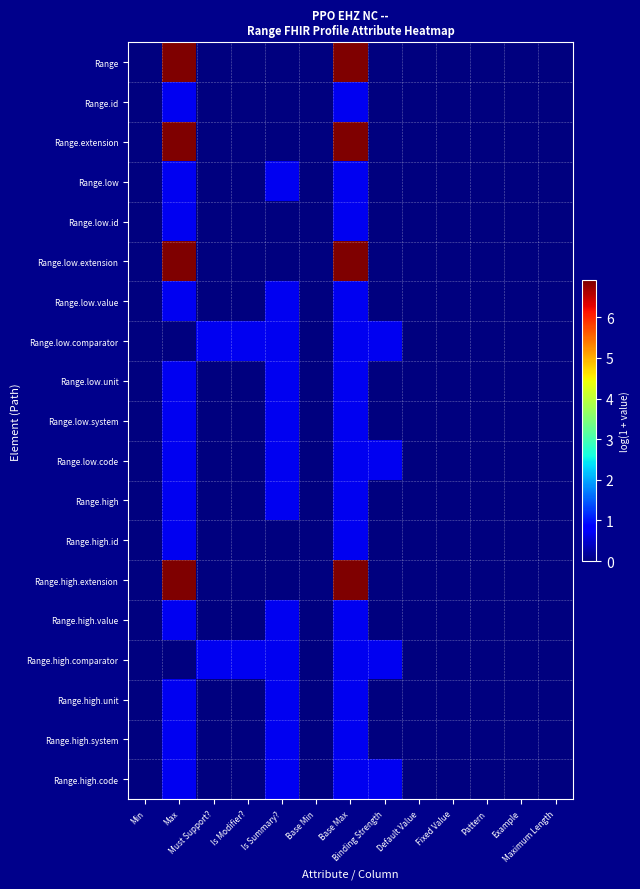

At which category is the sum across all series the highest?

Base Max